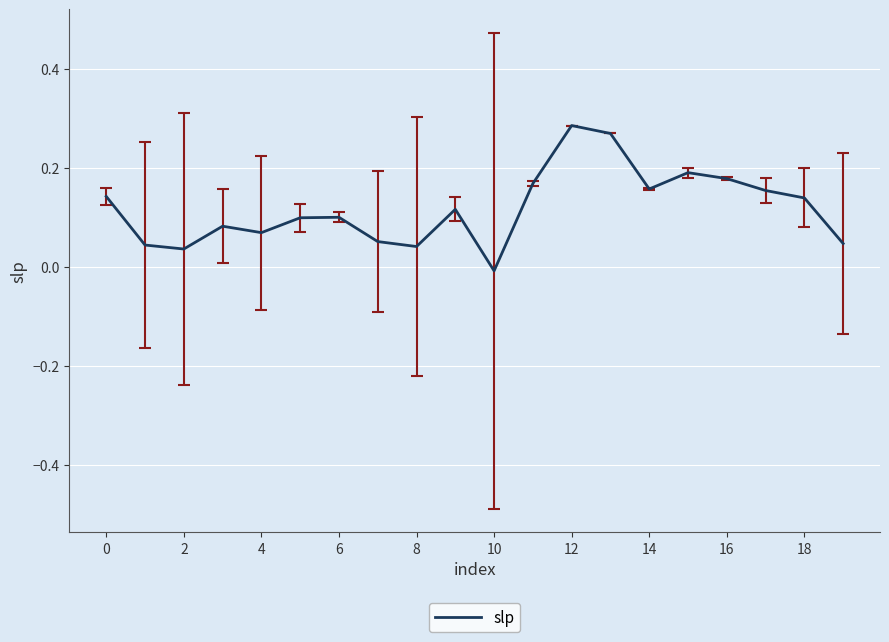

How many lines are shown in the chart?

1